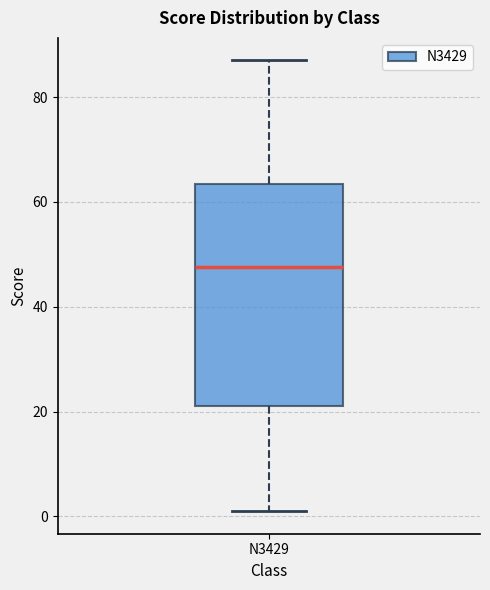

Read this box plot against the y-axis: the position of the median line, the range covered by the box, and the ends of both whiskers. The values are not printed on the chart, so give them approximately, as read against the axis.

median 48, box 22 to 64, whiskers 2 to 88